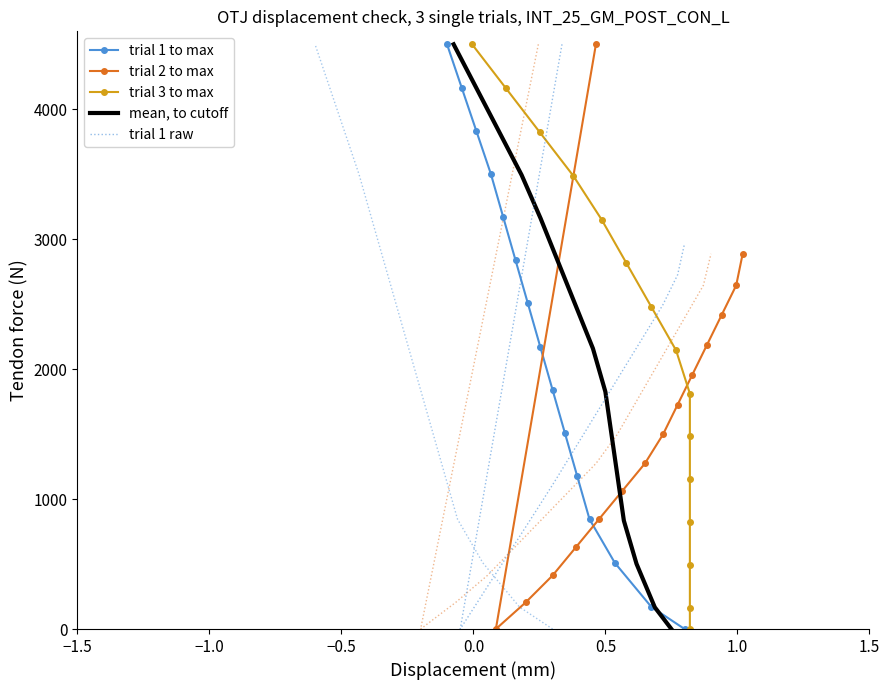

What is the highest value of the trial 1 to max series?

4500.0